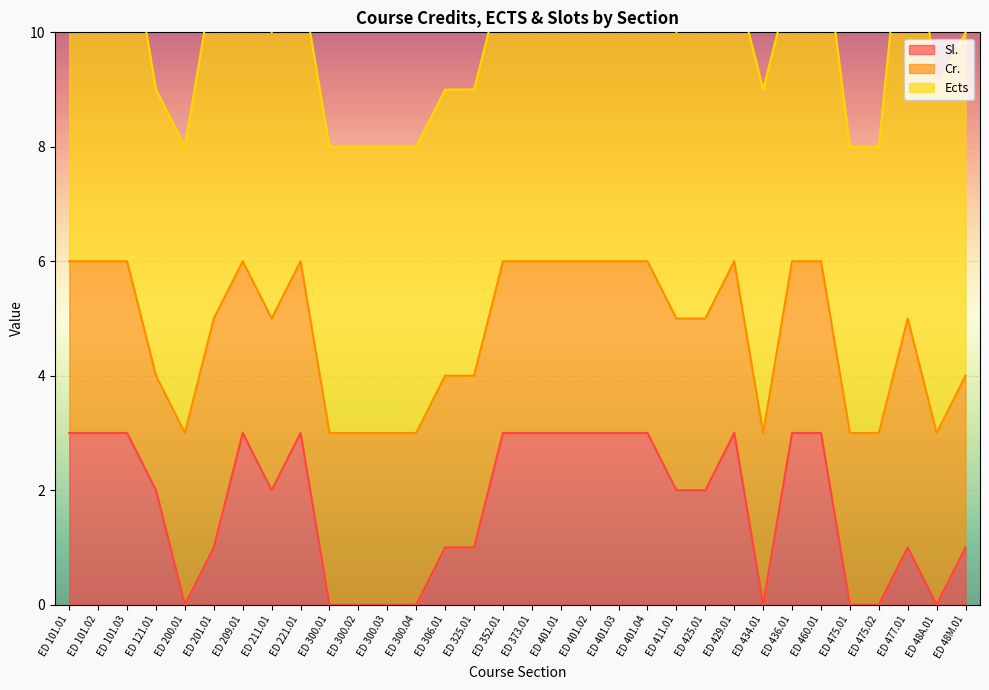

Which series has the largest total across all categories?

Ects